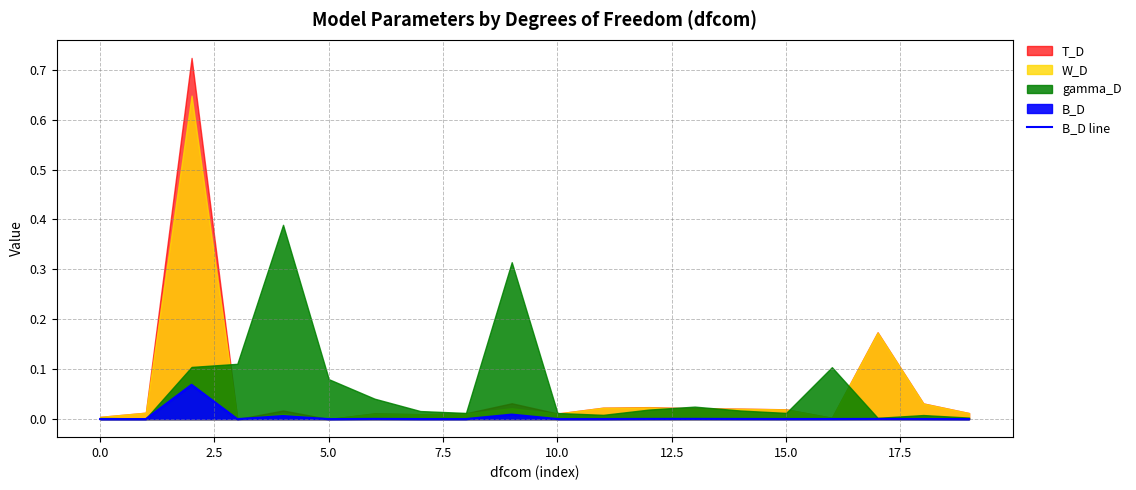

Is it true that the value at 0.0 is 0.0?

False